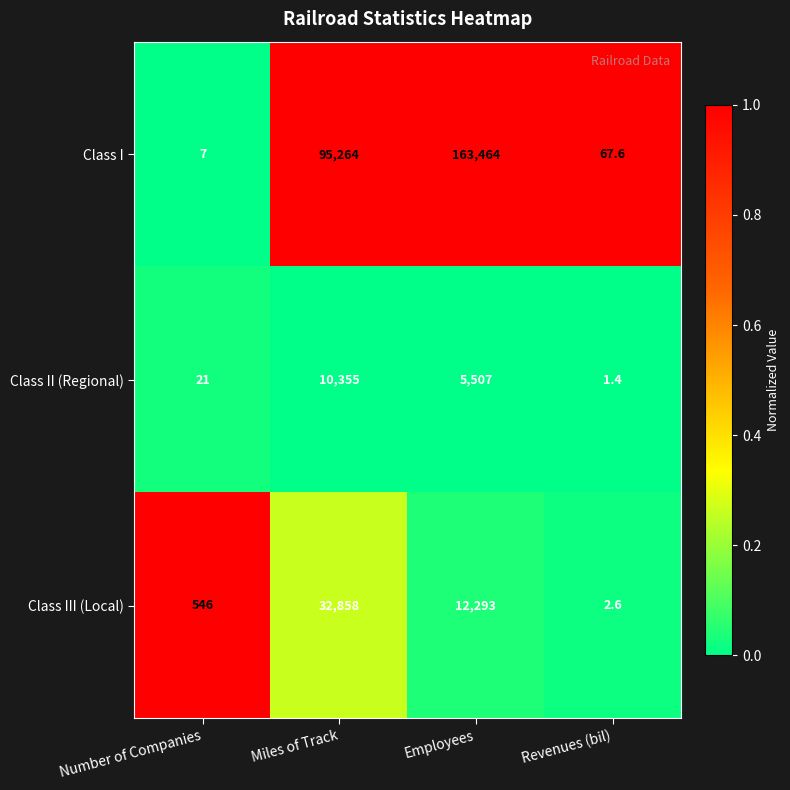

True or false: Class III (Local) has a value of 546.0 at Number of Companies.

True